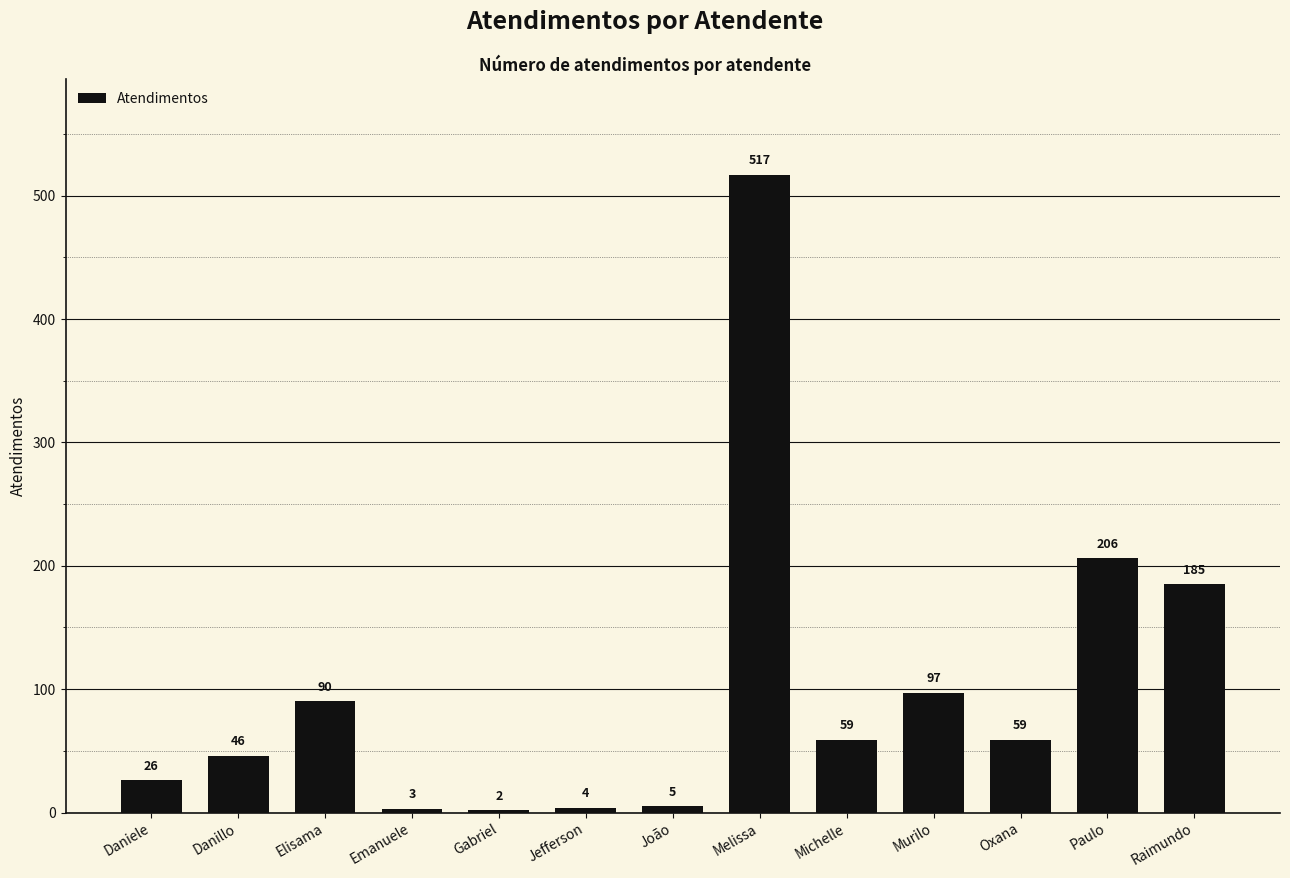

At which label is the value closest to 259?

Paulo